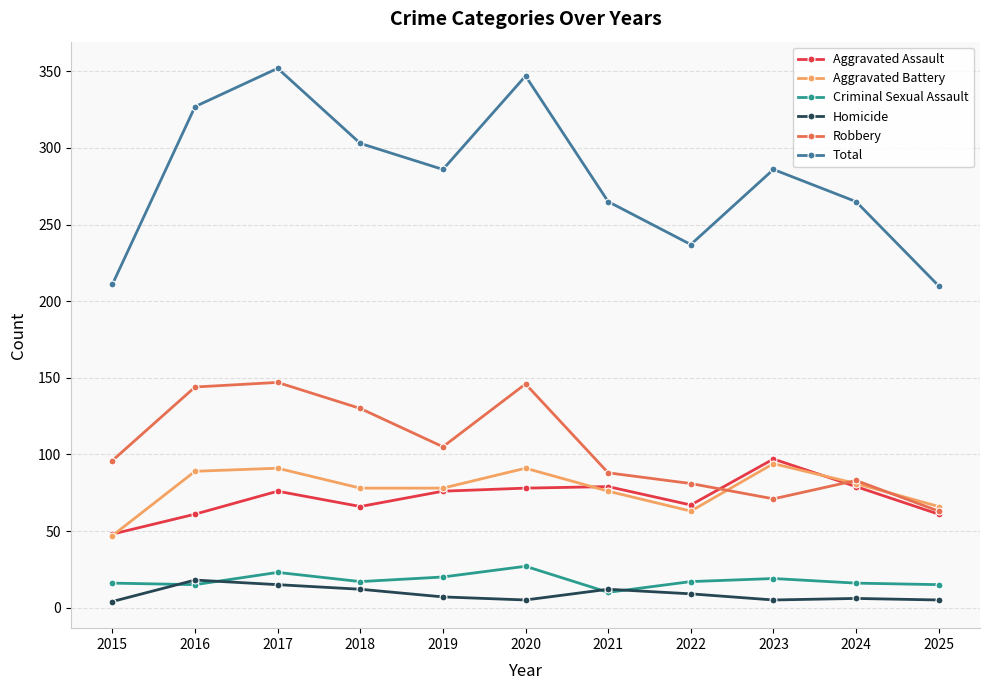

What are all the series names shown in the legend?

Aggravated Assault, Aggravated Battery, Criminal Sexual Assault, Homicide, Robbery, Total